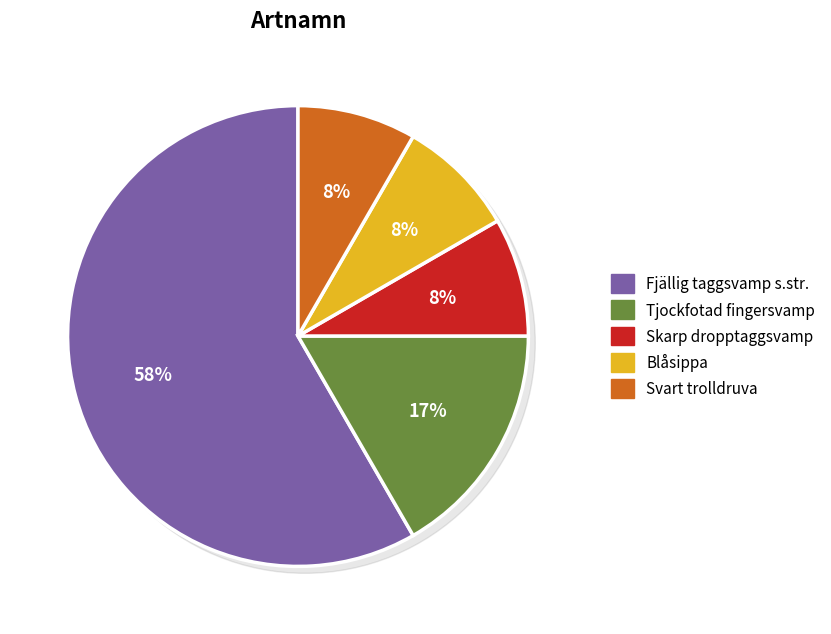

Is it true that Tjockfotad fingersvamp is 17% of the pie?

True